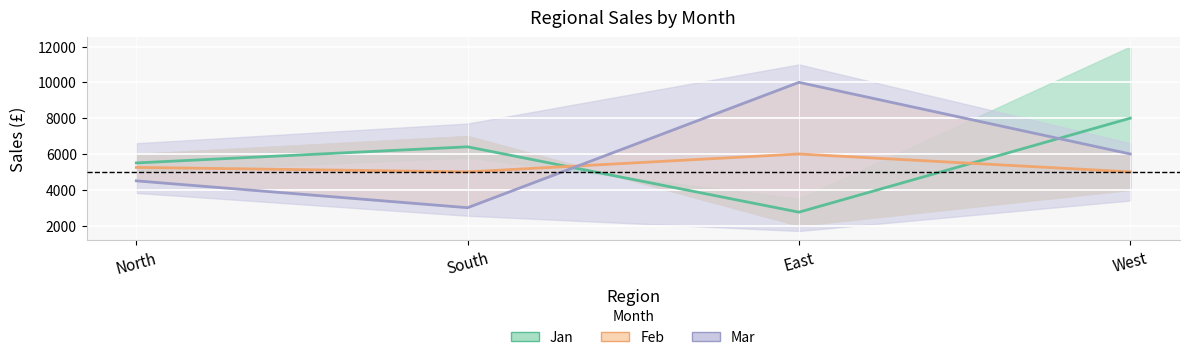

Reading left to right, transcribe all the data shown in this chart.

Jan: North=5500	South=6400	East=2750	West=8000
Feb: North=5250	South=5000	East=6000	West=5000
Mar: North=4500	South=3000	East=10000	West=6000